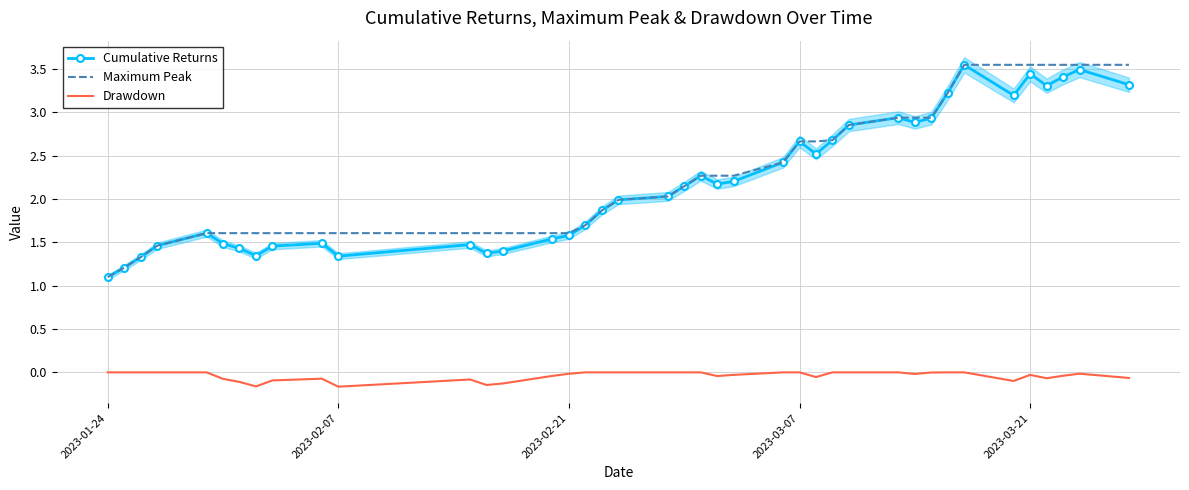

How many lines are shown in the chart?

3